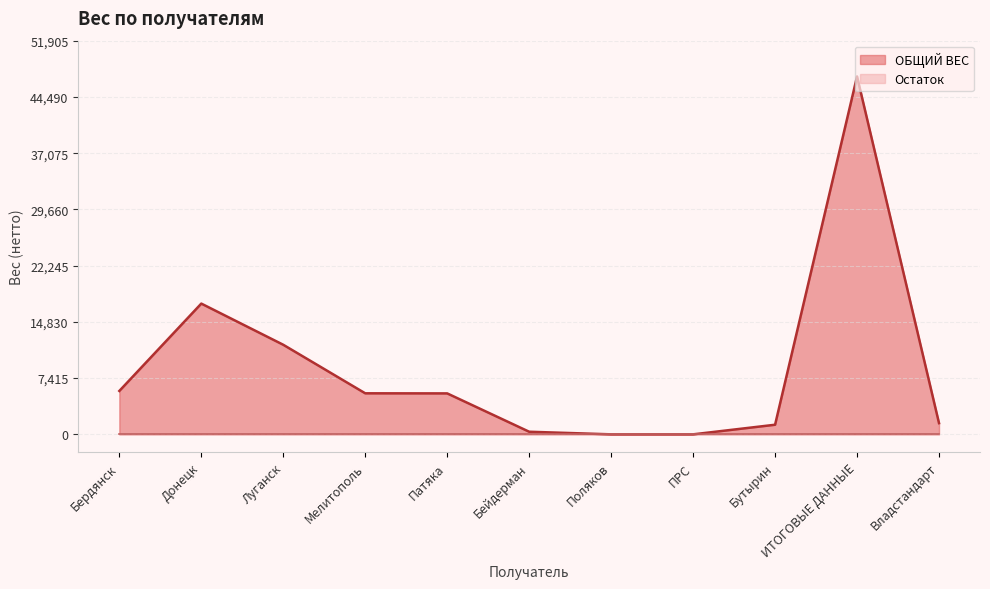

Rank the categories by value from highest to lowest.

ИТОГОВЫЕ ДАННЫЕ, Донецк, Луганск, Бердянск, Мелитополь, Патяка, Владстандарт, Бутырин, Бейдерман, Поляков, ПРС